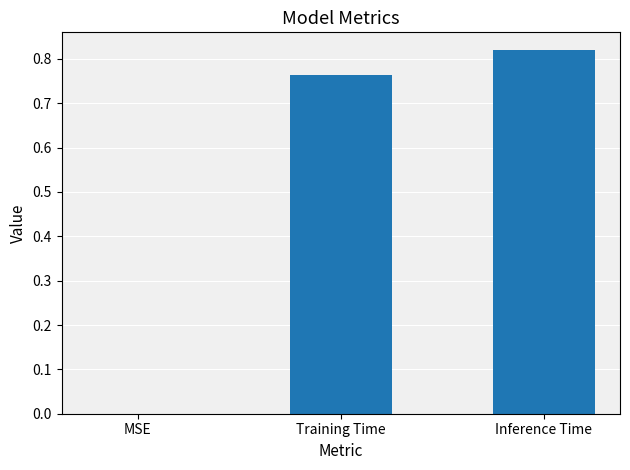

Which has a higher value, MSE or Inference Time?

Inference Time